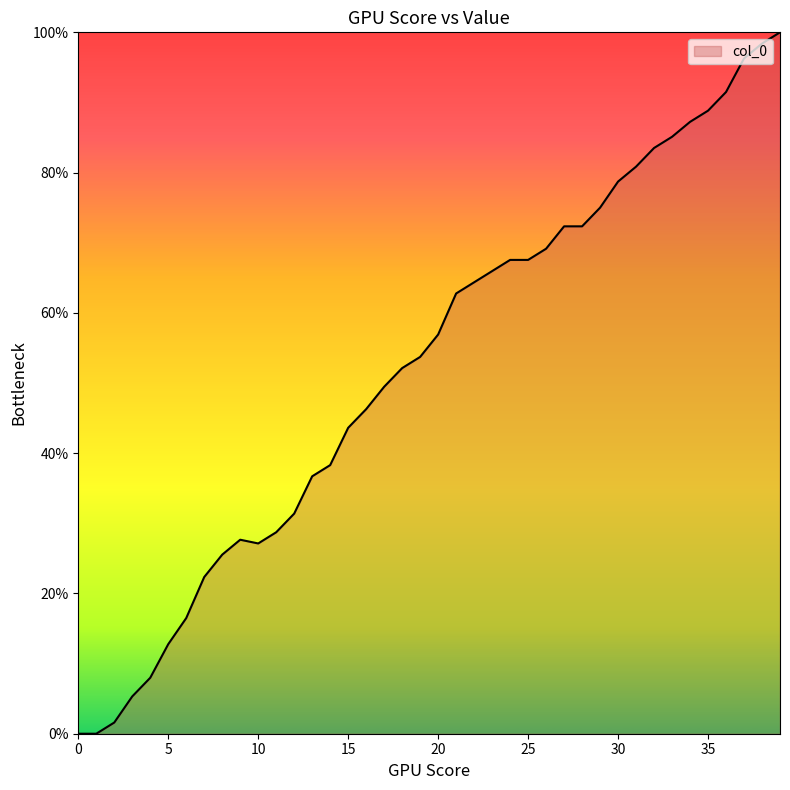

What is the difference between the second highest and minimum values?

98.4